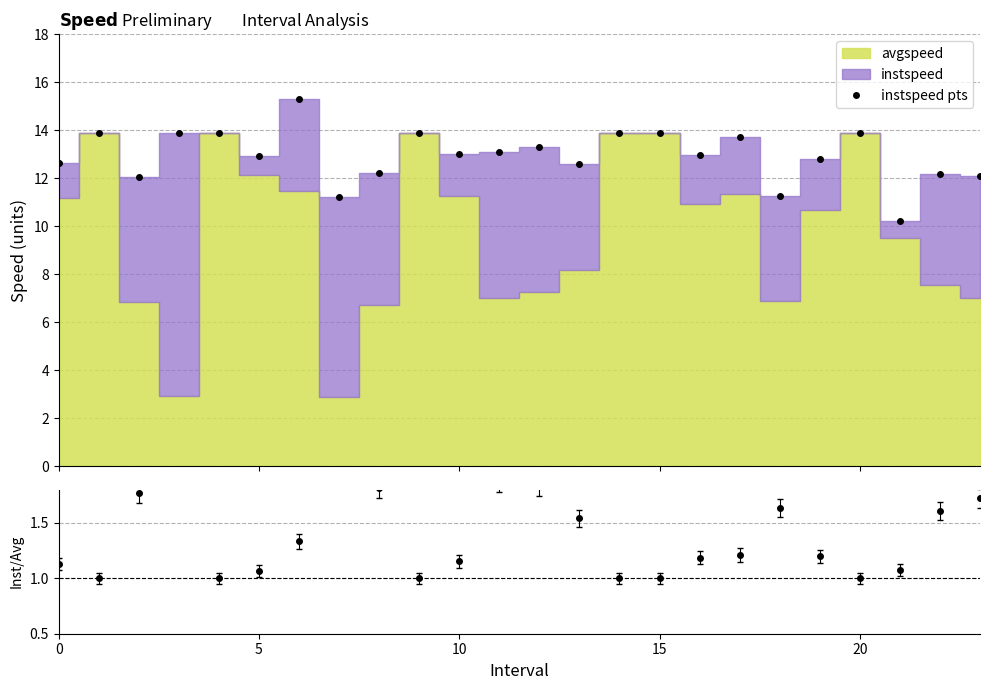

How many values in the inst/avg series exceed 1?

18